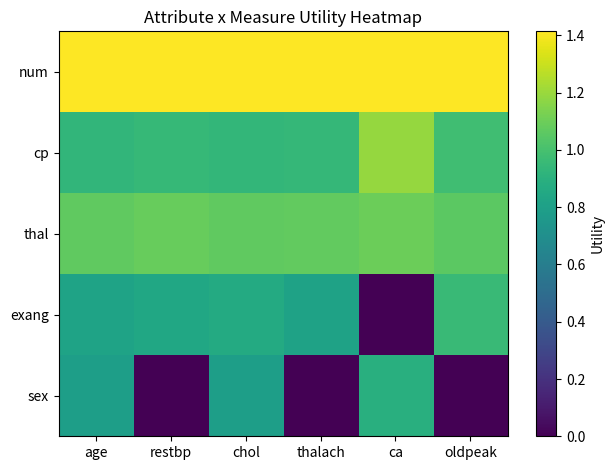

List the series in order of their peak value, lowest first.

sex, exang, thal, cp, num